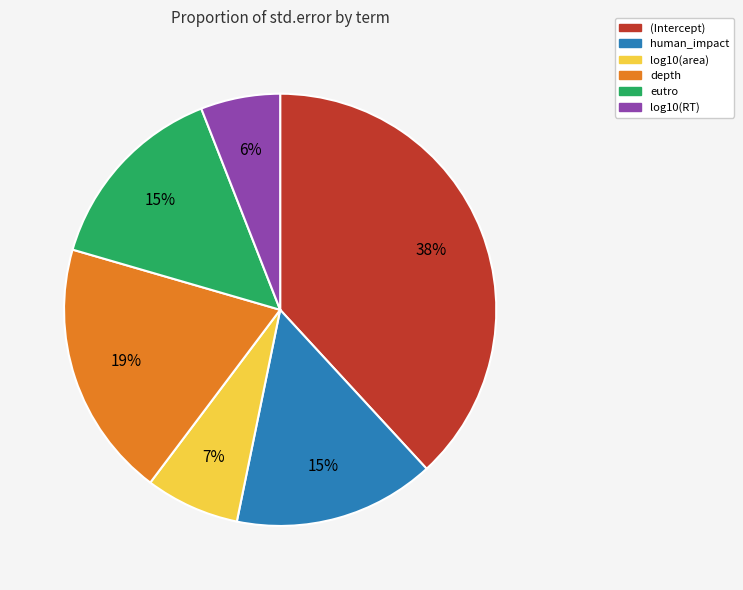

Which slice is the largest?

(Intercept)